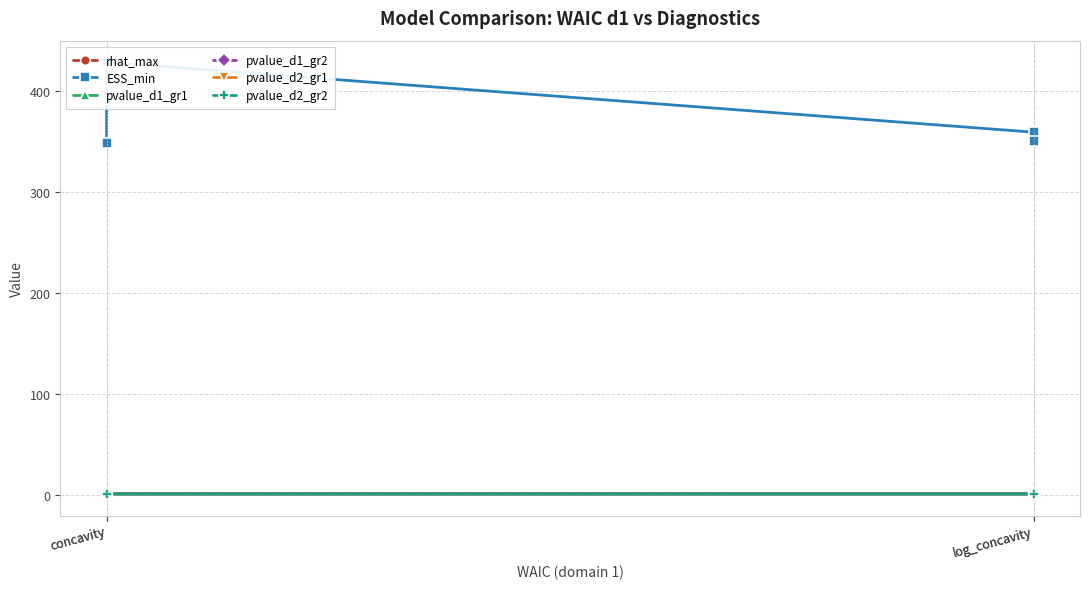

How many lines are shown in the chart?

6